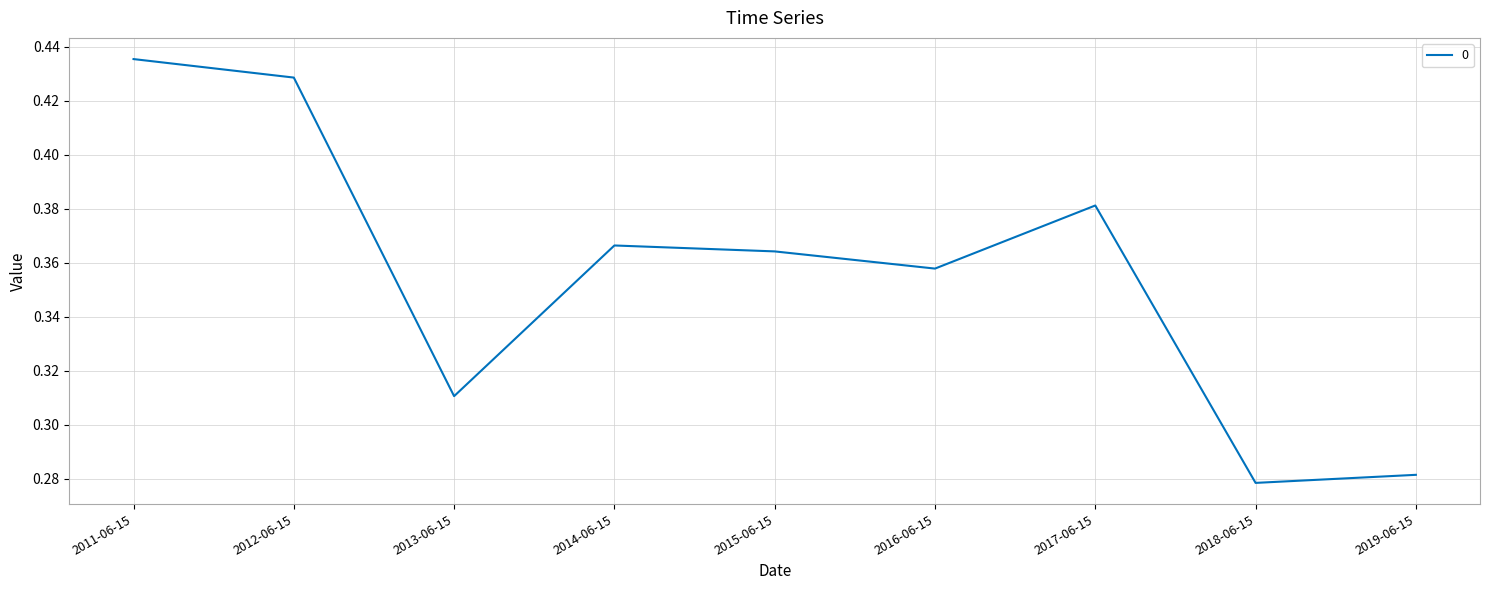

Which has a higher value, 2015-06-15 or 2017-06-15?

2017-06-15